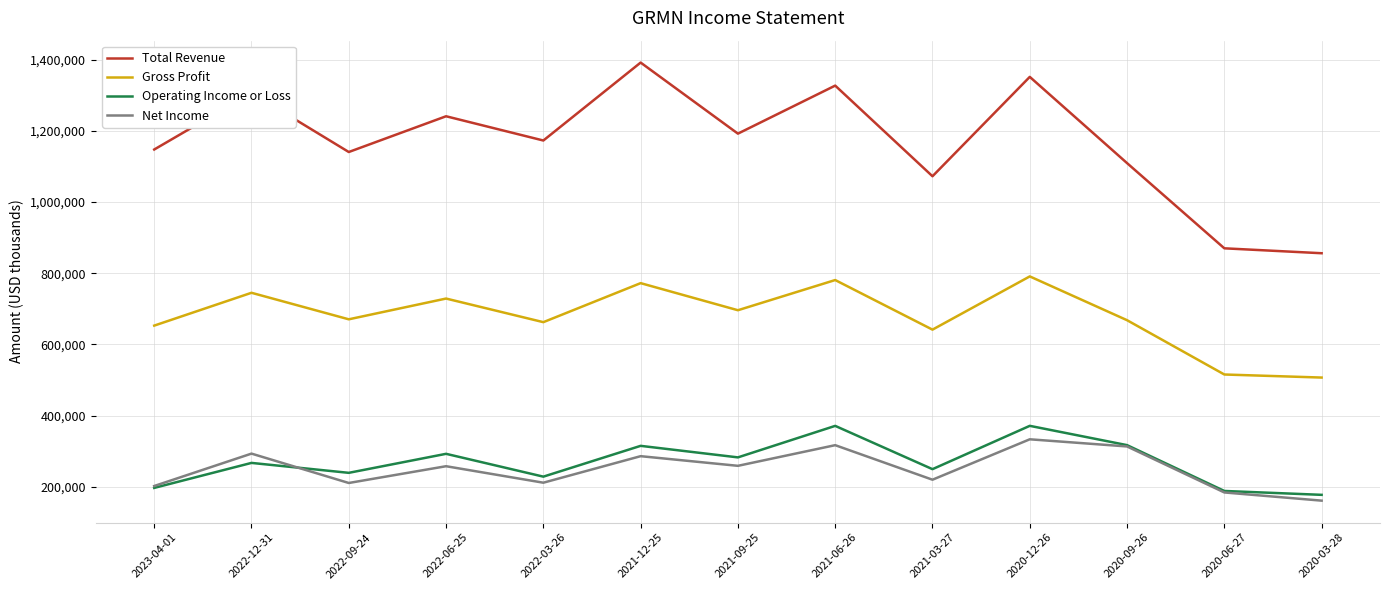

Which series has the widest spread of values?

Total Revenue